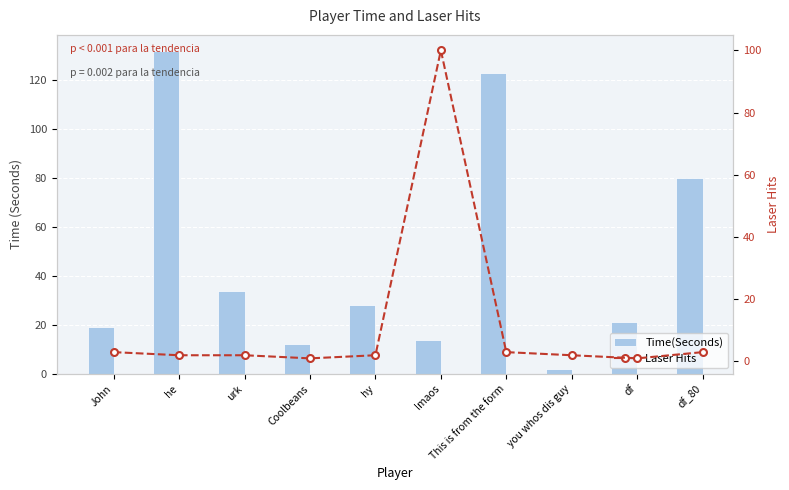

Reading right to left, list all the values displayed in this chart.

Time(Seconds): df_80=80	df=21	you whos dis guy=2	This is from the form=123	lmaos=14	hy=28	Coolbeans=12	urk=34	he=132	John=19
Laser Hits: df_80=3	df=1	you whos dis guy=2	This is from the form=3	lmaos=100	hy=2	Coolbeans=1	urk=2	he=2	John=3